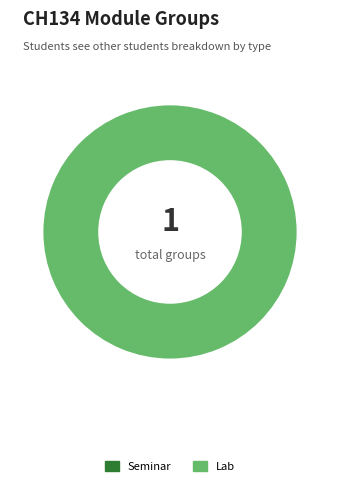

Between Lab and Seminar, which is larger?

Lab